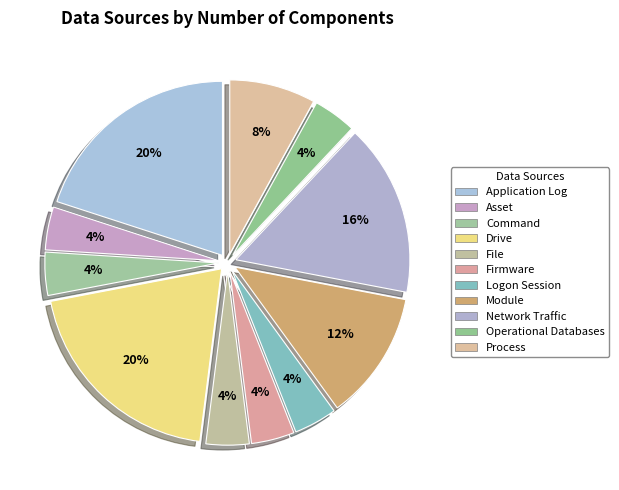

Approximately how many times larger is the value at Logon Session compared to Process?

0.5